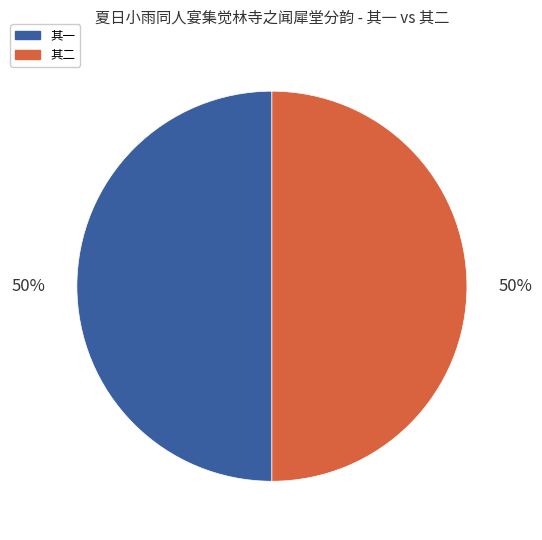

To the nearest percent, what is the average slice percentage?

50%